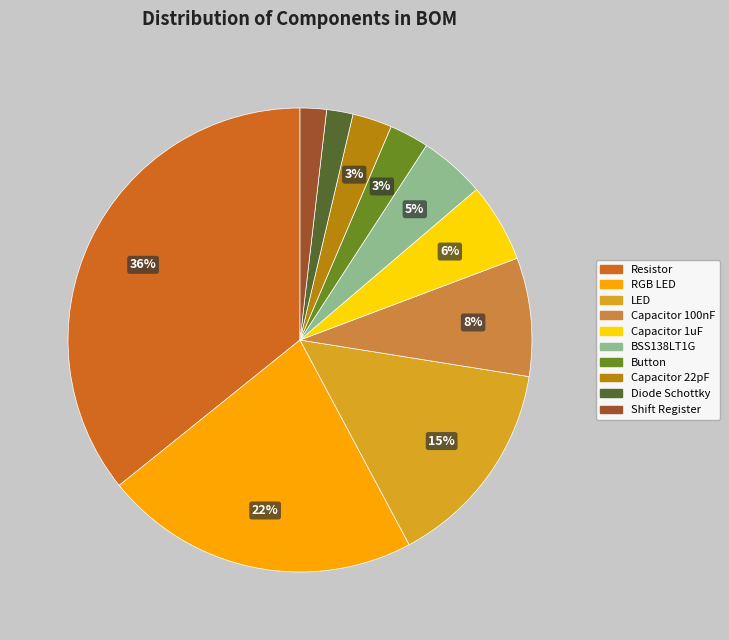

Does Shift Register account for over 50% of the chart?

No